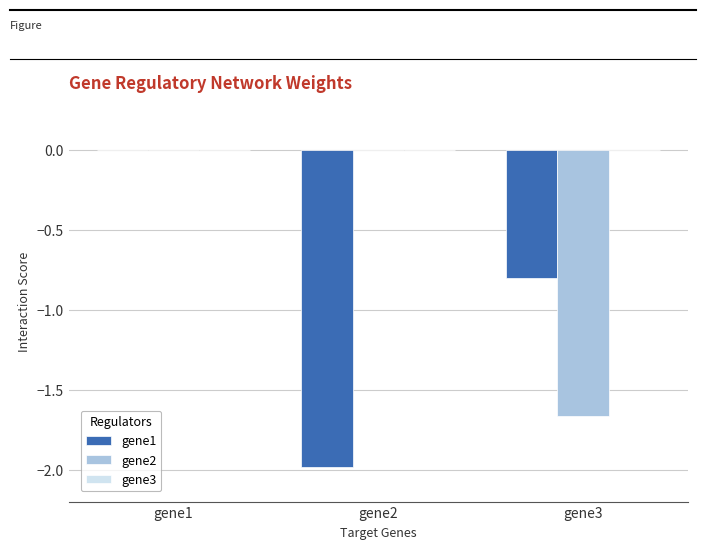

What is the average value of the gene1 series?

-0.9